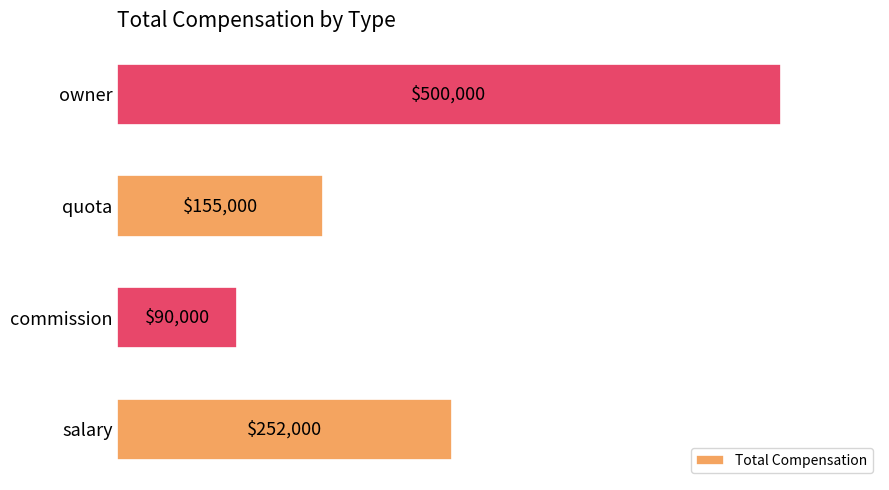

Count the values in the range 155000 to 500000.

3